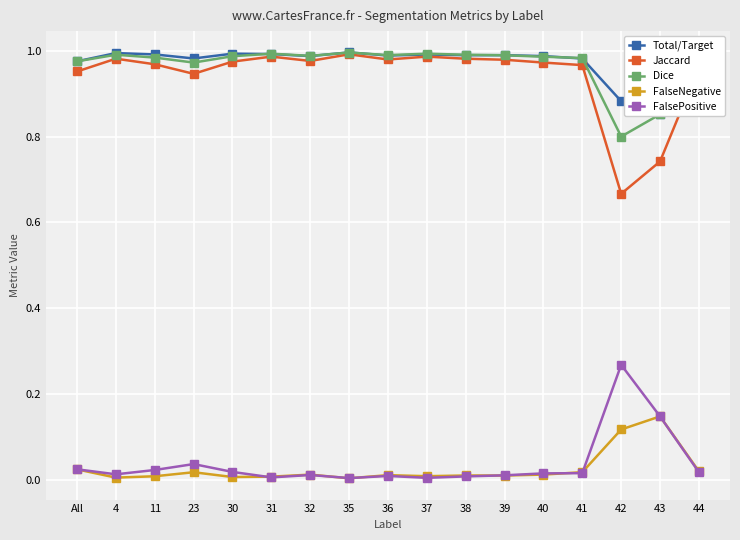

Is it true that Jaccard equals 0.2 at 37?

False